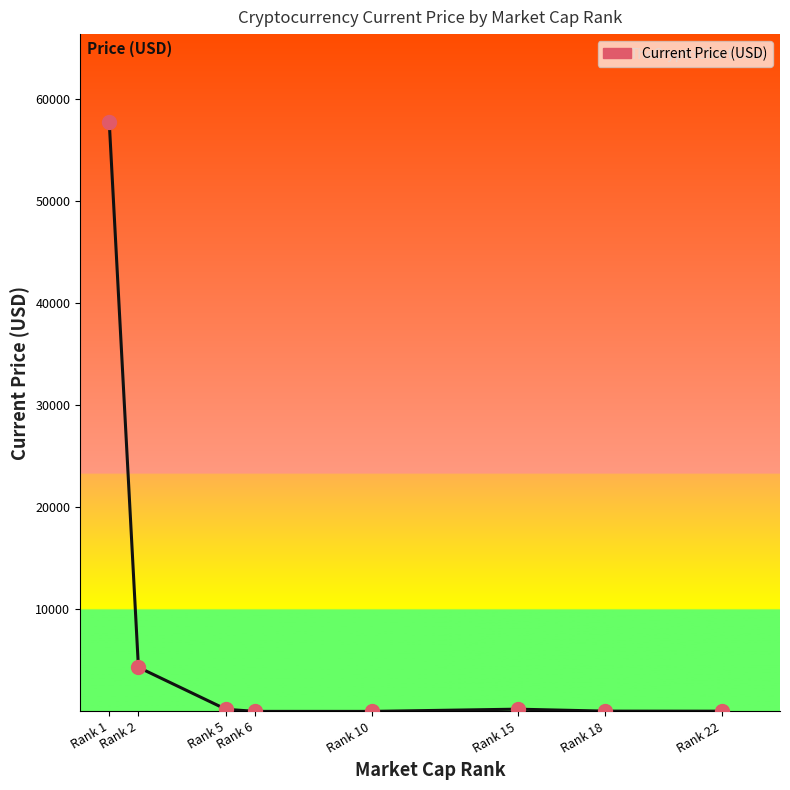

What is the ratio of the value at Rank 18 to the value at Rank 6?

15.6